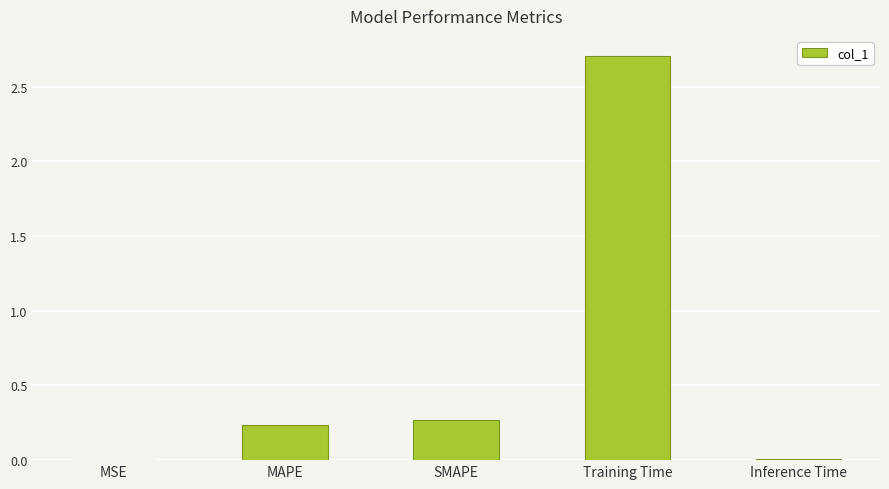

Is it true that the value at MAPE is 0.1?

False